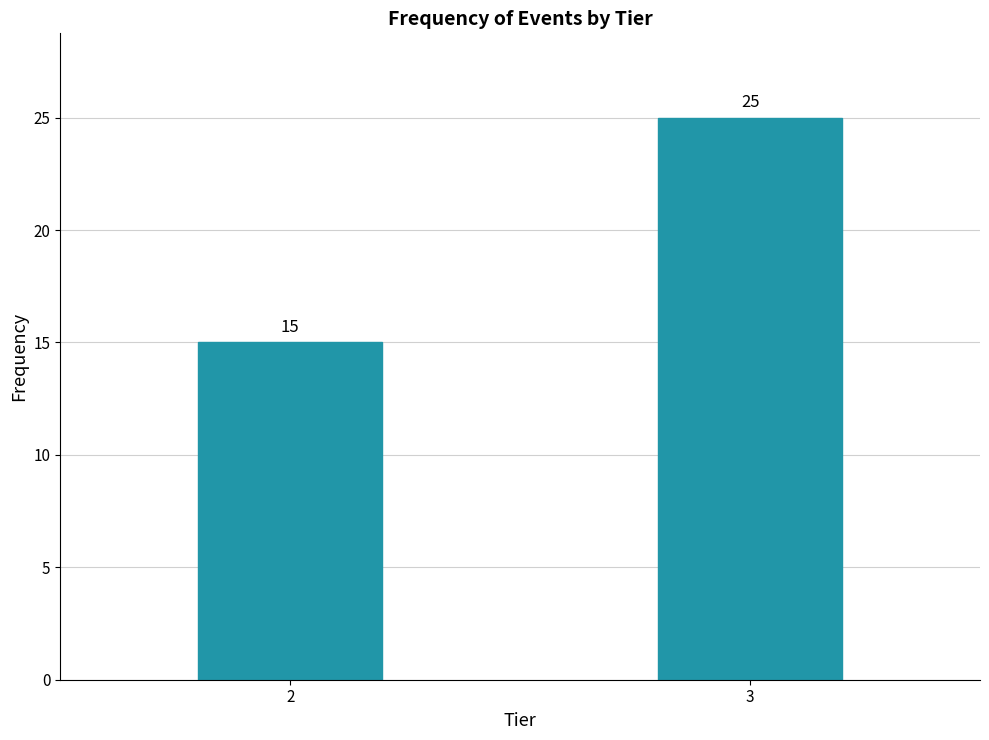

Reading right to left, extract all data points from this chart.

25	15